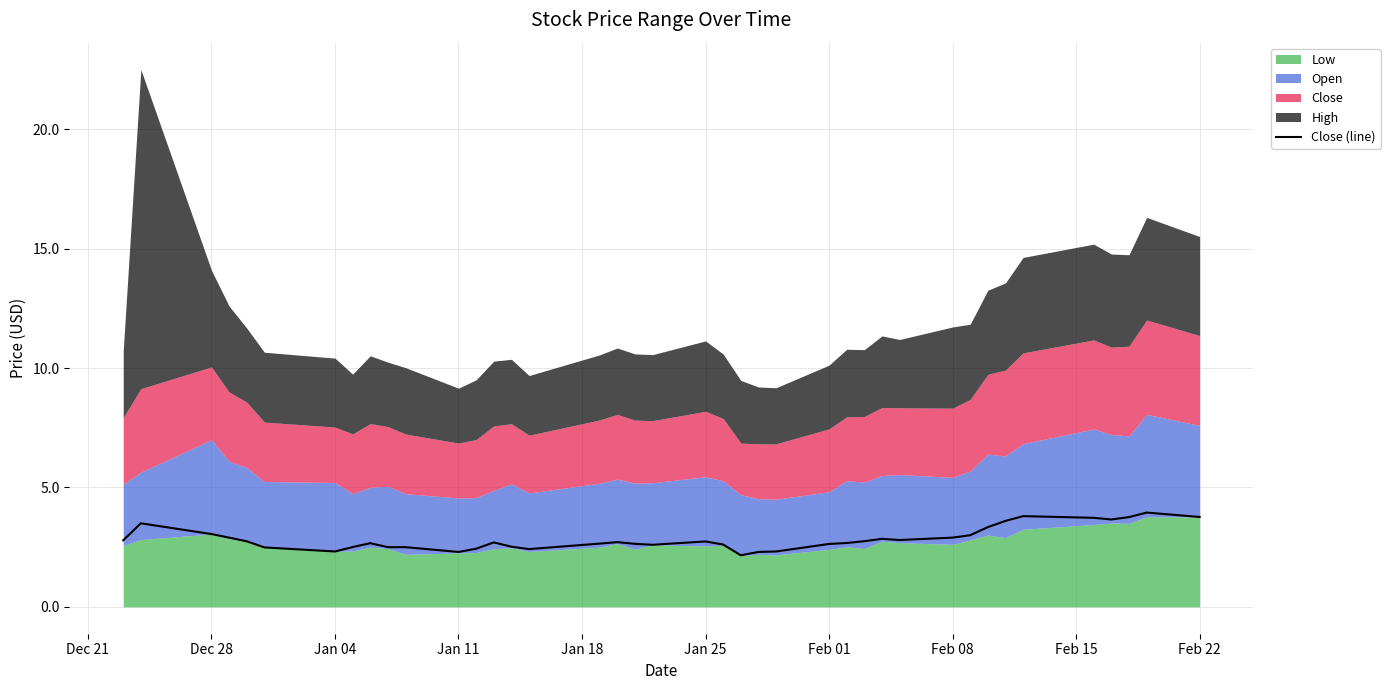

What is the minimum value for Close (line)?

2.2